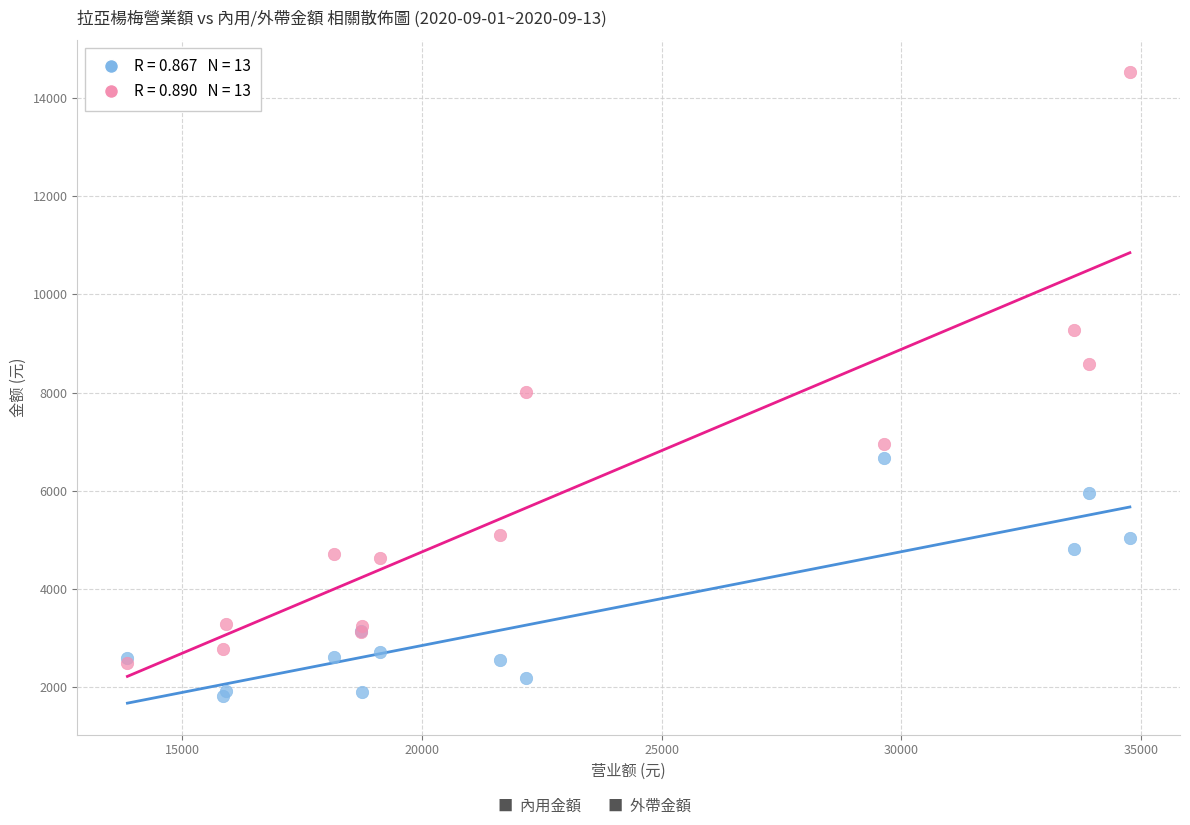

Across all series, what Y value is closest to 8175?

8010